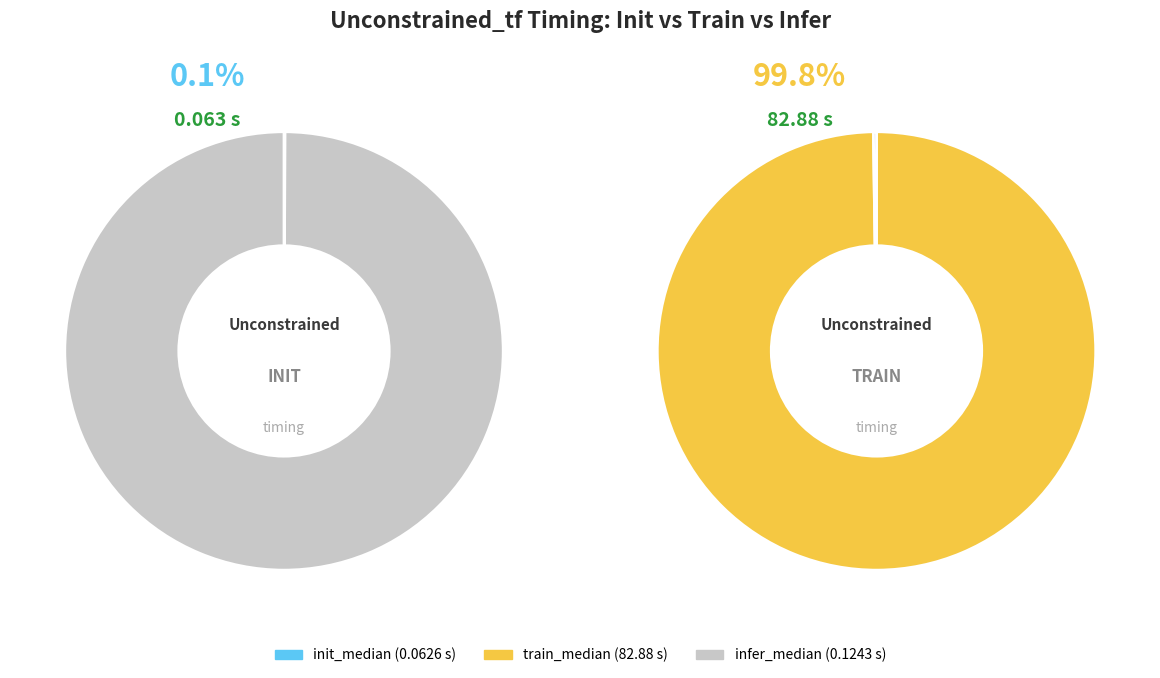

To the nearest percent, what is the difference between the largest and smallest slice percentages?

100%